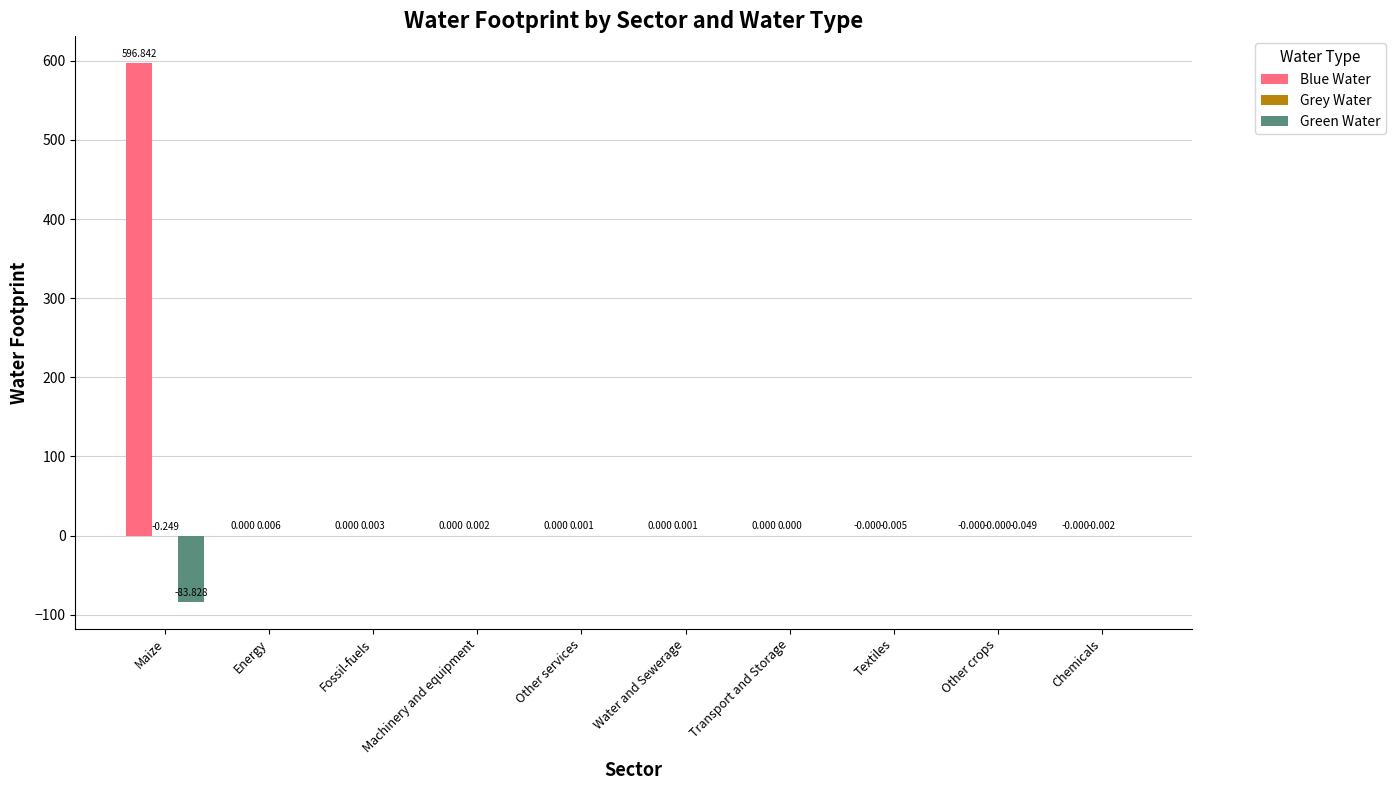

How many data points does each series have?

10